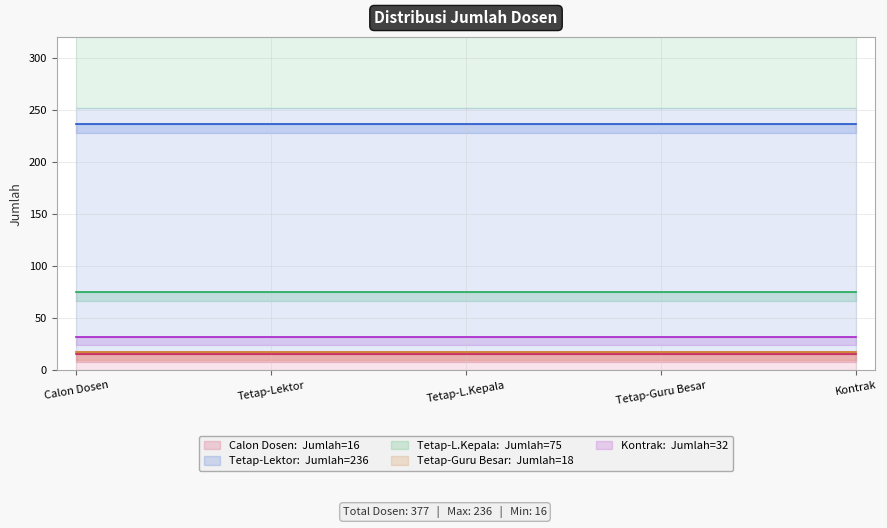

How many data points are less than 32?

2